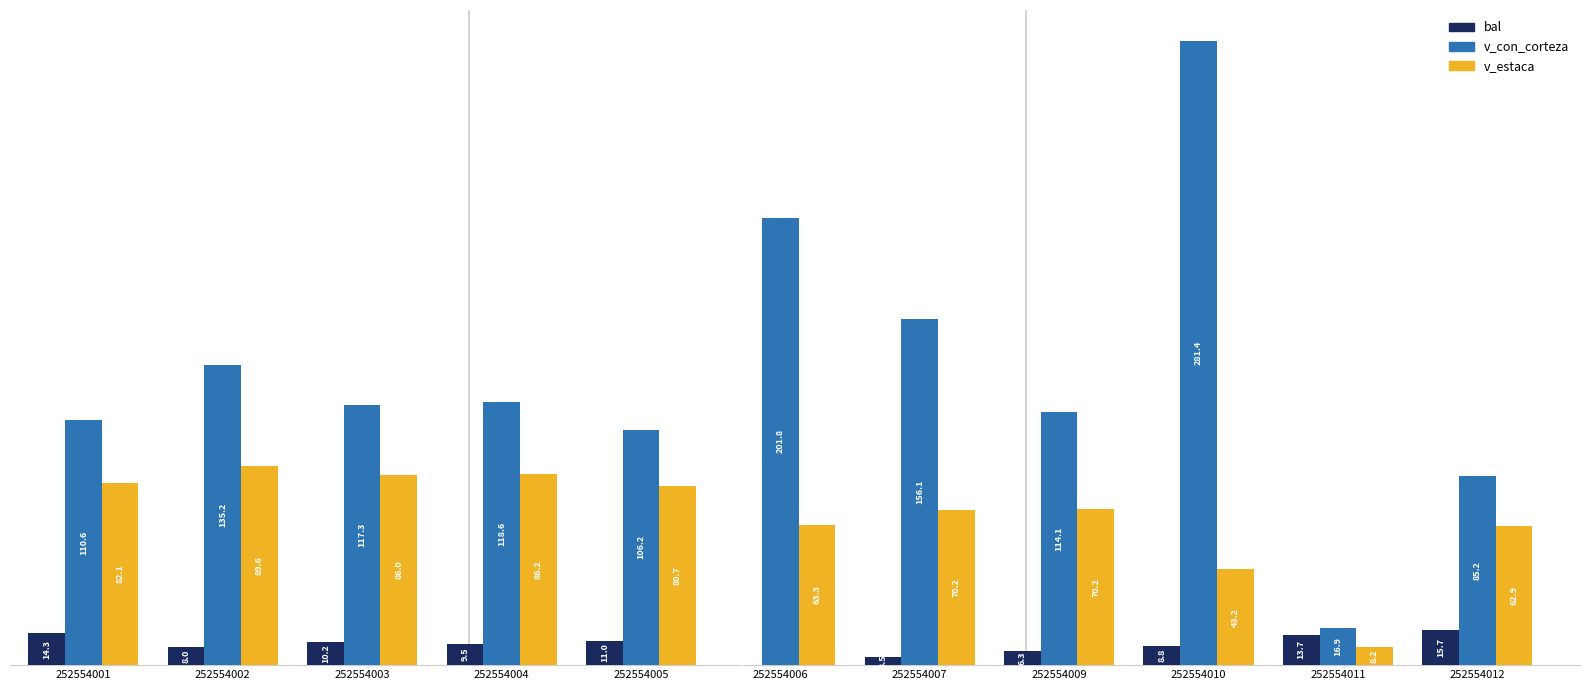

At which category is the sum across all series the highest?

252554010